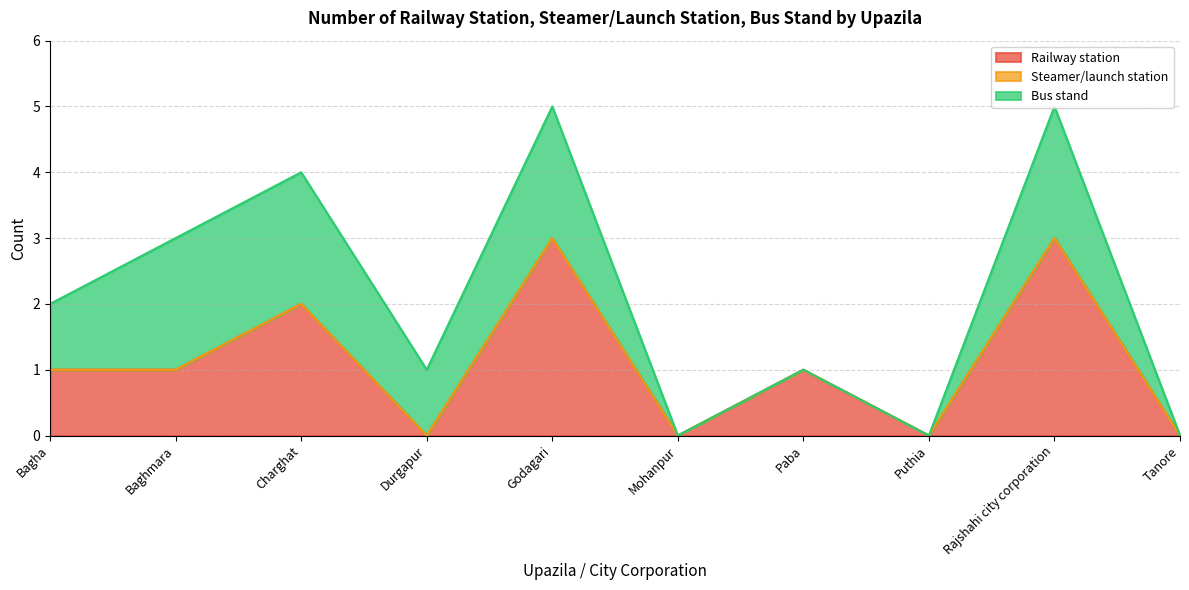

Count the number of categories in the chart.

10